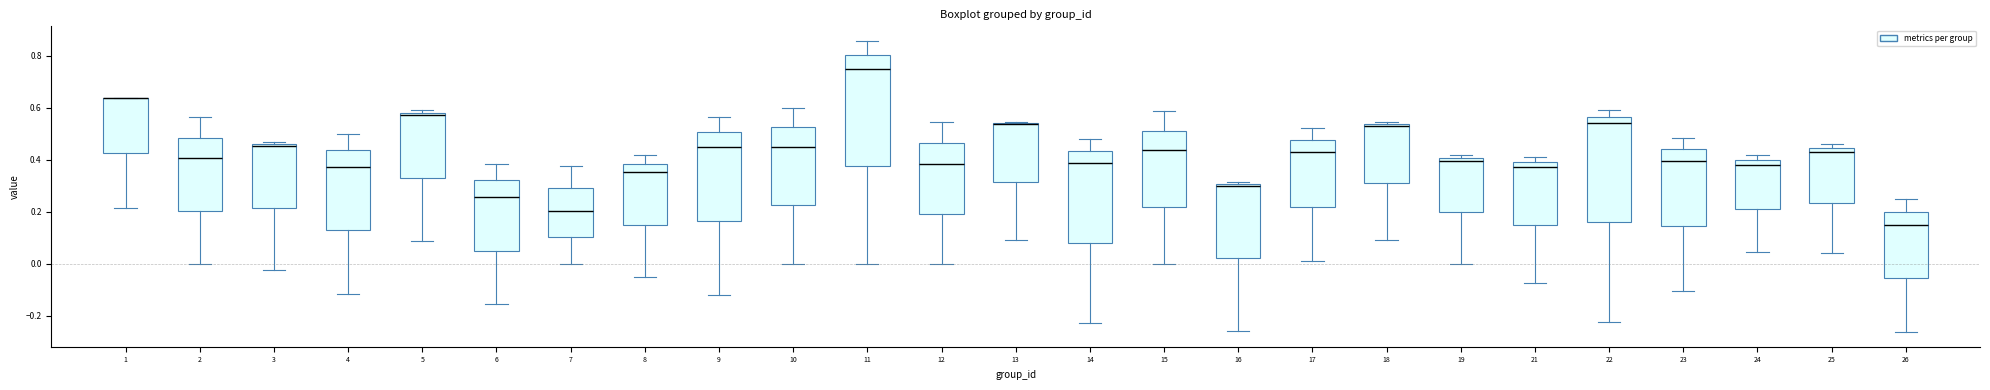

Reading left to right, read every box against the y-axis: the position of its median line, the range the box covers, and the ends of its whiskers. The values are not printed on the chart, so give them approximately, as read against the axis.

1: median 0.64 (drawn on the box's upper edge), box 0.42 to 0.64, whiskers 0.22 to 0.64
2: median 0.40, box 0.20 to 0.48, whiskers 0.00 to 0.56
3: median 0.46 (just below the box's upper edge), box 0.22 to 0.46, whiskers -0.02 to 0.46 (just above the box's upper edge)
4: median 0.38, box 0.12 to 0.44, whiskers -0.12 to 0.50
5: median 0.58 (just below the box's upper edge), box 0.32 to 0.58, whiskers 0.08 to 0.60
6: median 0.26, box 0.06 to 0.32, whiskers -0.16 to 0.38
7: median 0.20, box 0.10 to 0.28, whiskers 0.00 to 0.38
8: median 0.36, box 0.16 to 0.38, whiskers -0.04 to 0.42
9: median 0.46, box 0.16 to 0.50, whiskers -0.12 to 0.56
10: median 0.46, box 0.22 to 0.52, whiskers 0.00 to 0.60
11: median 0.76, box 0.38 to 0.80, whiskers 0.00 to 0.86
12: median 0.38, box 0.20 to 0.46, whiskers 0.00 to 0.54
13: median 0.54 (drawn on the box's upper edge), box 0.32 to 0.54, whiskers 0.10 to 0.54
14: median 0.38, box 0.08 to 0.44, whiskers -0.22 to 0.48
15: median 0.44, box 0.22 to 0.52, whiskers 0.00 to 0.58
16: median 0.30 (just below the box's upper edge), box 0.02 to 0.30, whiskers -0.26 to 0.32
17: median 0.42, box 0.22 to 0.48, whiskers 0.00 to 0.52
18: median 0.52, box 0.32 to 0.54, whiskers 0.10 to 0.54 (just above the box's upper edge)
19: median 0.40 (just below the box's upper edge), box 0.20 to 0.40, whiskers 0.00 to 0.42
21: median 0.38, box 0.14 to 0.40, whiskers -0.08 to 0.42
22: median 0.54, box 0.16 to 0.56, whiskers -0.22 to 0.60
23: median 0.40, box 0.14 to 0.44, whiskers -0.10 to 0.48
24: median 0.38, box 0.22 to 0.40, whiskers 0.04 to 0.42
25: median 0.42, box 0.24 to 0.44, whiskers 0.04 to 0.46
26: median 0.16, box -0.06 to 0.20, whiskers -0.26 to 0.26